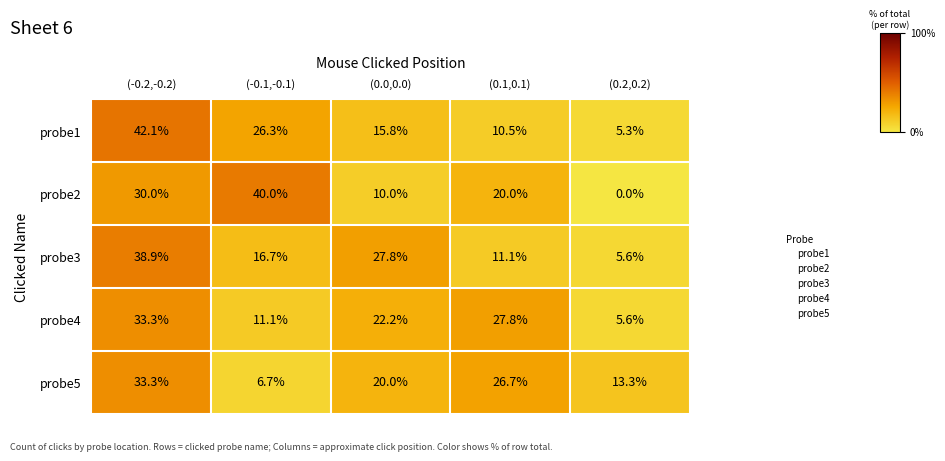

How many values in the probe3 series exceed 16?

3